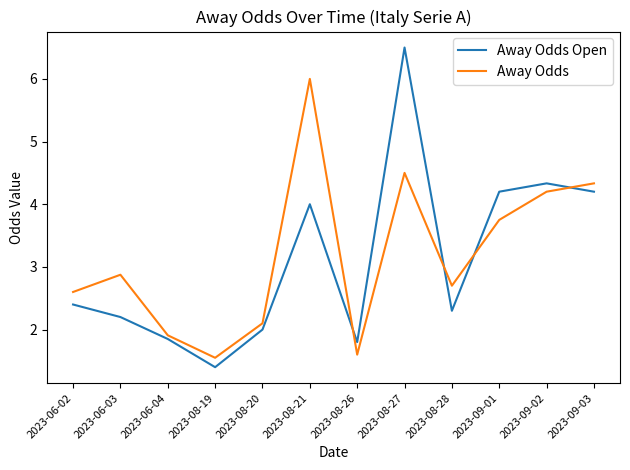

Which series has the largest range (max minus min)?

Away Odds Open